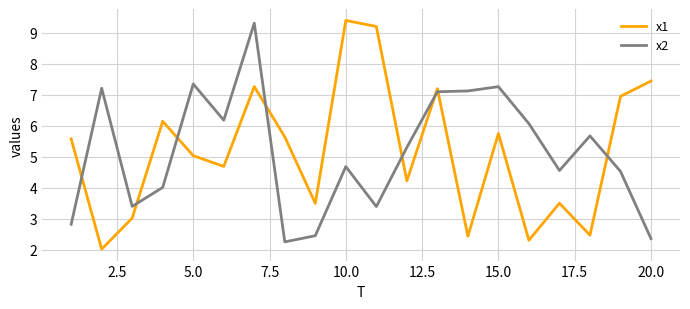

At how many categories does at least one series exceed 9?

3